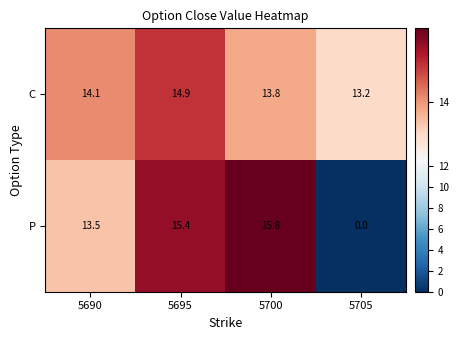

Which series has the widest spread of values?

P